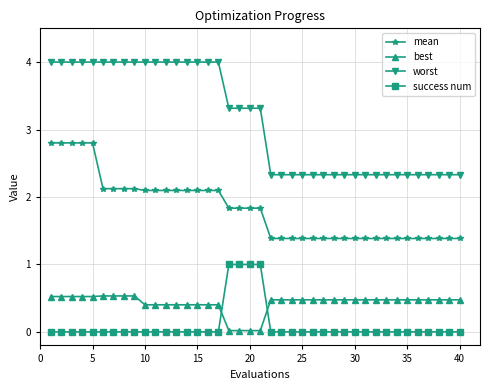

Is this an area chart (filled region under the line)?

No